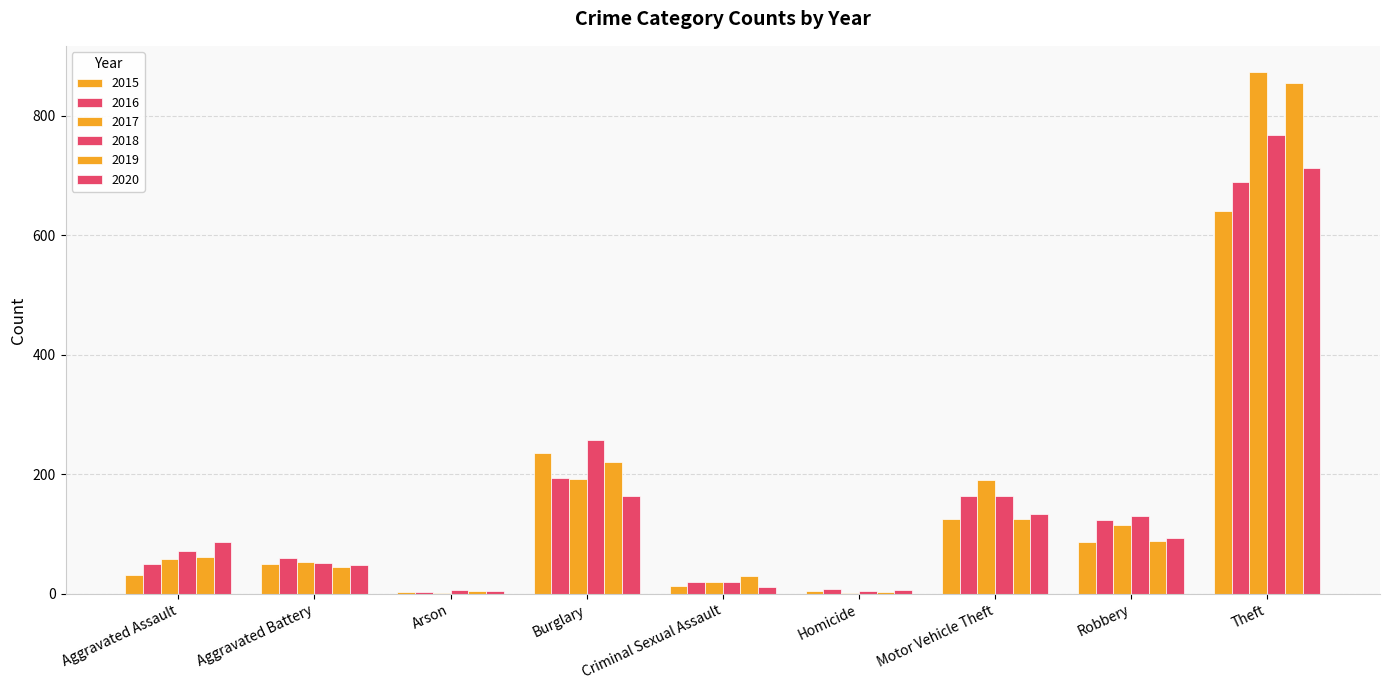

What is the sum of the 2018 values at Aggravated Assault and Arson?

78